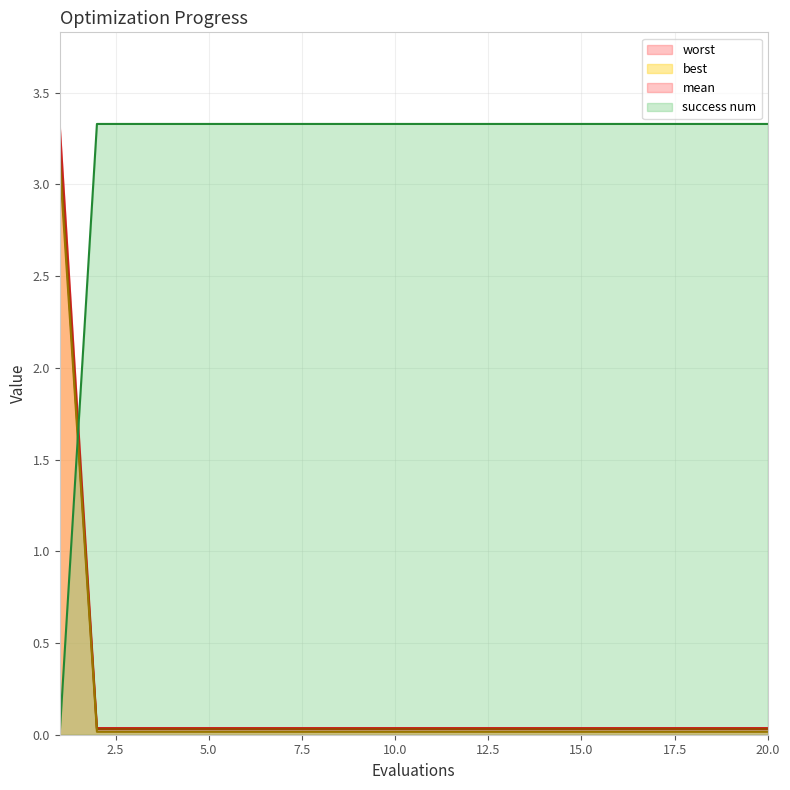

Reading left to right, transcribe all the data shown in this chart.

mean: 1=3.1	2=0.0	3=0.0	4=0.0	5=0.0	6=0.0	7=0.0	8=0.0	9=0.0	10=0.0	11=0.0	12=0.0	13=0.0	14=0.0	15=0.0	16=0.0	17=0.0	18=0.0	19=0.0	20=0.0
best: 1=3.2	2=0.0	3=0.0	4=0.0	5=0.0	6=0.0	7=0.0	8=0.0	9=0.0	10=0.0	11=0.0	12=0.0	13=0.0	14=0.0	15=0.0	16=0.0	17=0.0	18=0.0	19=0.0	20=0.0
worst: 1=3.3	2=0.0	3=0.0	4=0.0	5=0.0	6=0.0	7=0.0	8=0.0	9=0.0	10=0.0	11=0.0	12=0.0	13=0.0	14=0.0	15=0.0	16=0.0	17=0.0	18=0.0	19=0.0	20=0.0
success num: 1=0.0	2=3.3	3=3.3	4=3.3	5=3.3	6=3.3	7=3.3	8=3.3	9=3.3	10=3.3	11=3.3	12=3.3	13=3.3	14=3.3	15=3.3	16=3.3	17=3.3	18=3.3	19=3.3	20=3.3